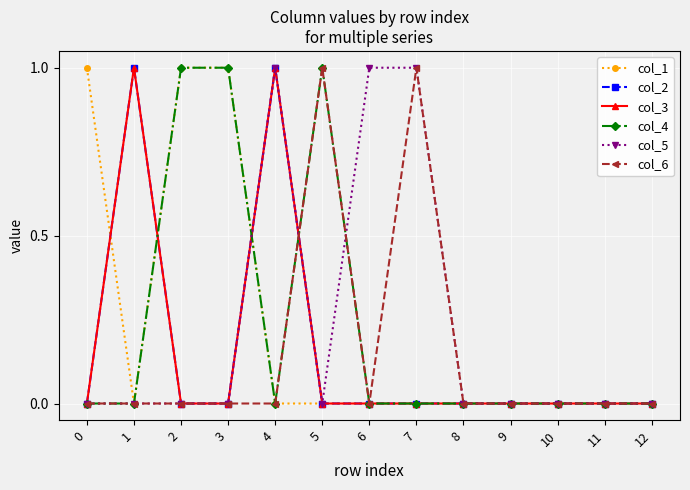

What is the sum of all col_5 values?

3